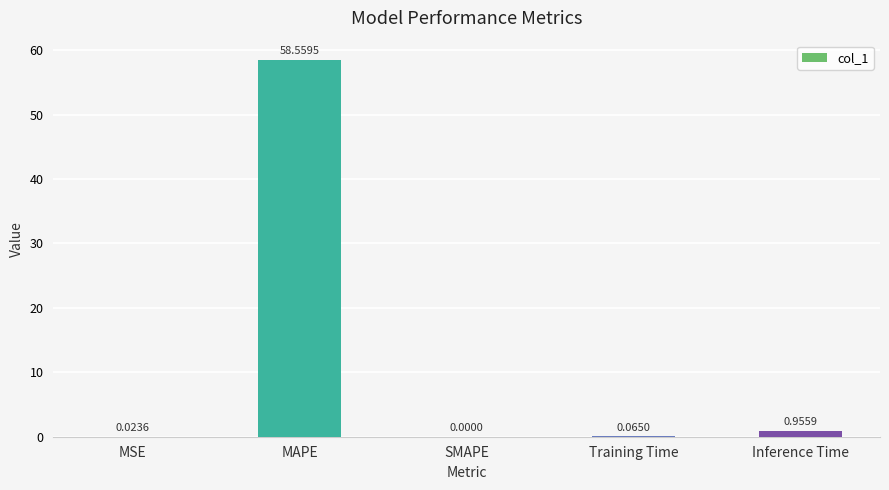

Count the number of categories in the chart.

5